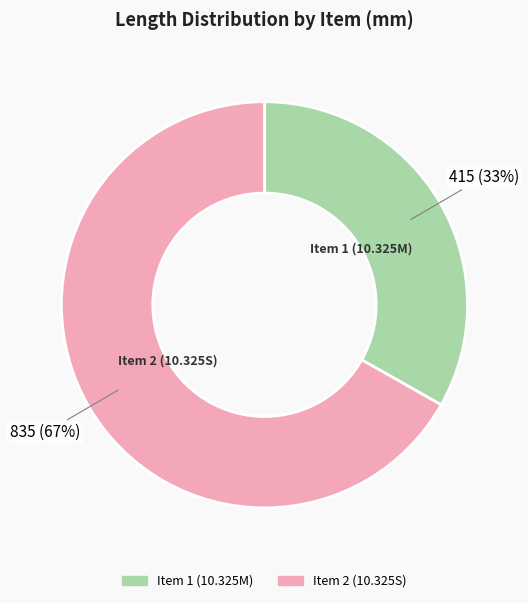

Rank the categories by value from lowest to highest.

Item 1 (10.325M), Item 2 (10.325S)